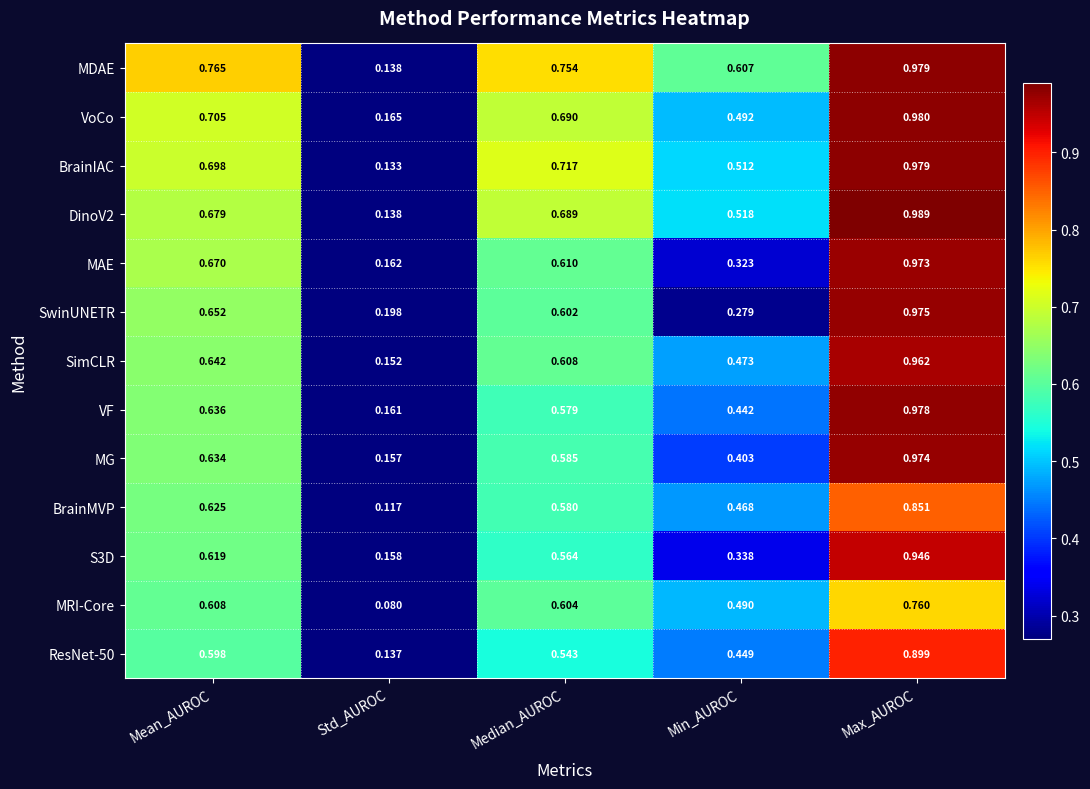

Is the value of MRI-Core at Mean_AUROC greater than the value of DinoV2 at Median_AUROC?

No